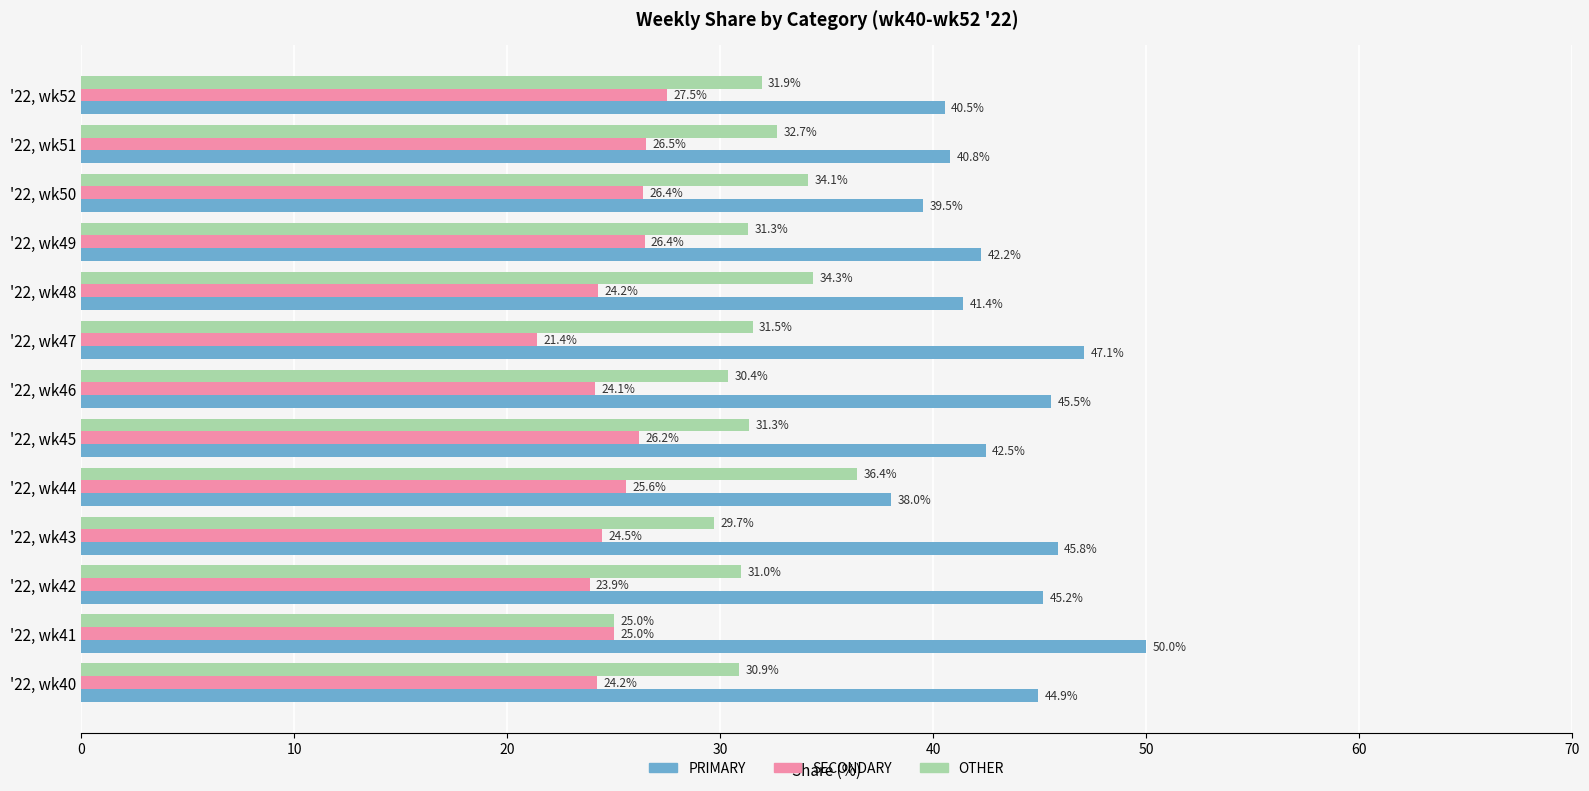

The PRIMARY series shows 19.8 at '22, wk41. True or false?

False